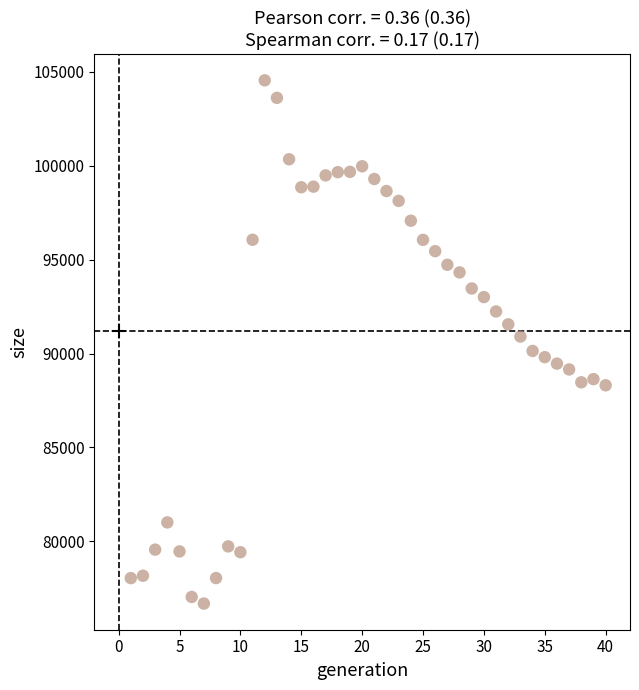

What is the range of Y values (max minus min)?

27879